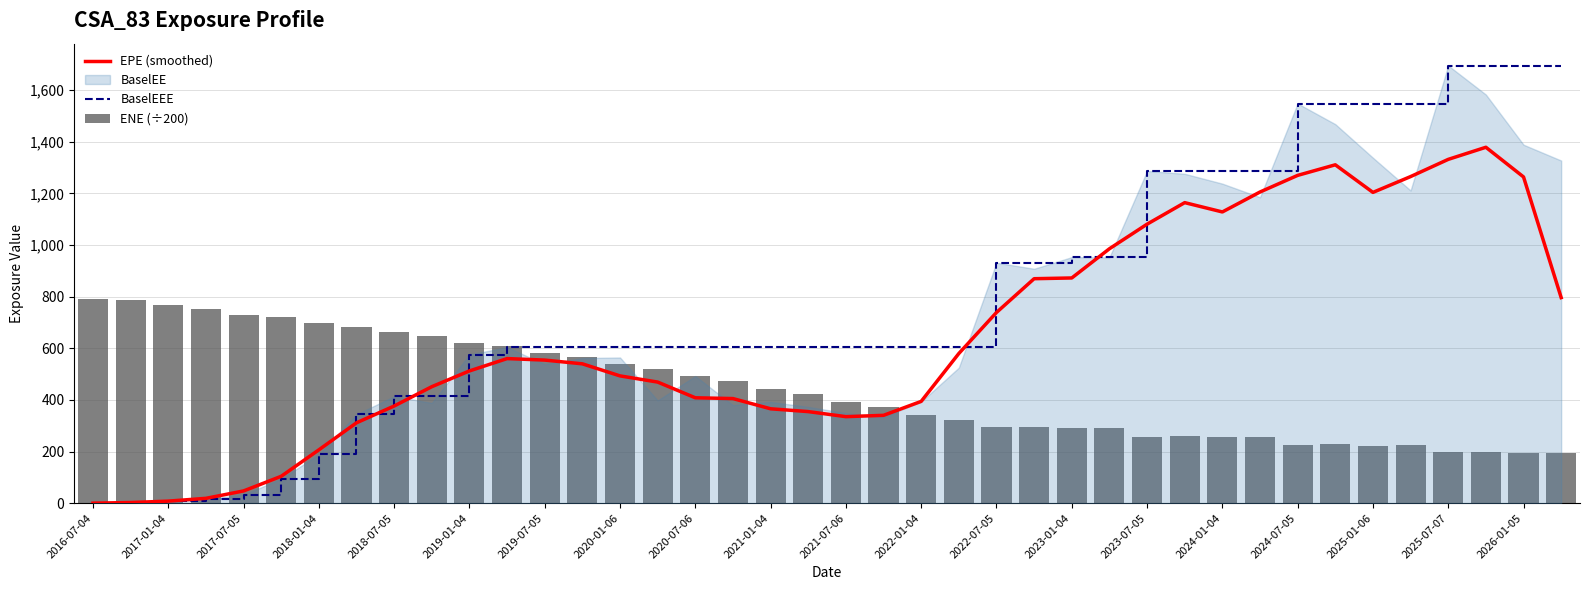

The ENE (÷200) series shows 1300.8 at 2017-07-05. True or false?

False